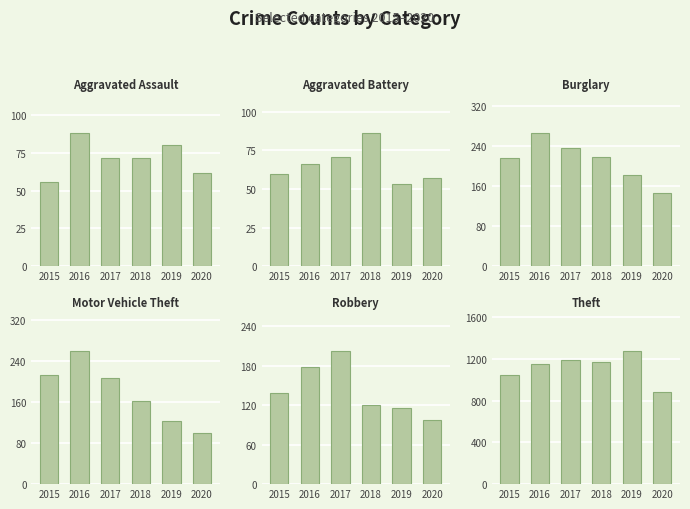

What is the greatest value displayed?

1272